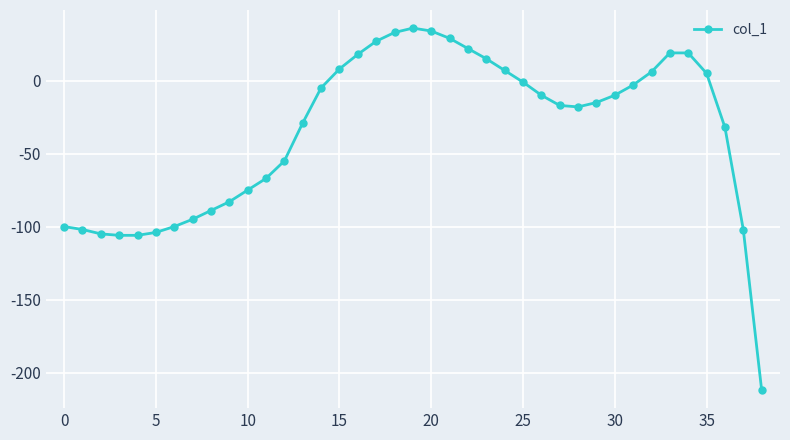

What is the value of the 2nd point from the left?

-102